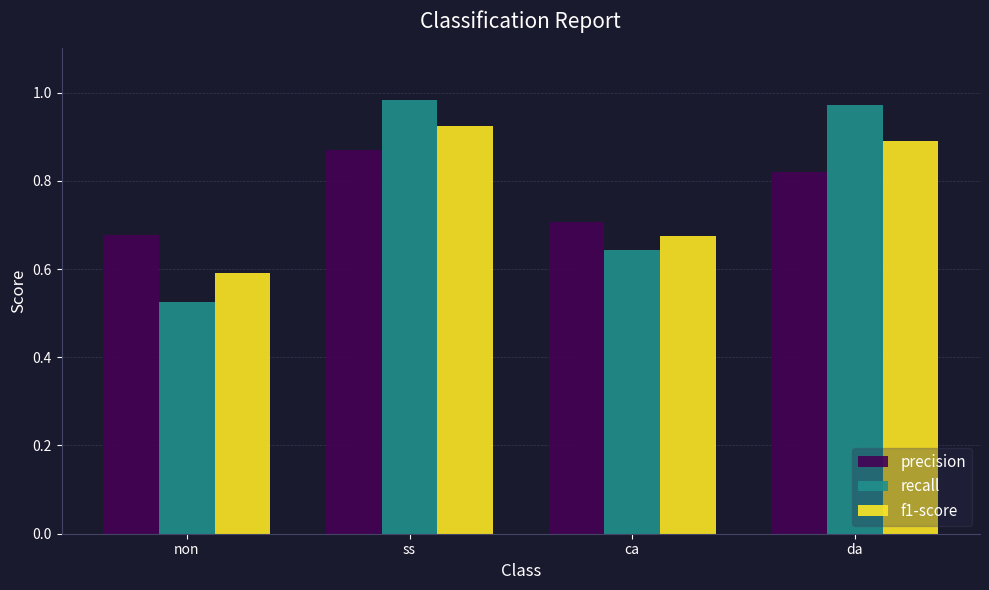

Count the f1-score values in the range 0 to 1.

4